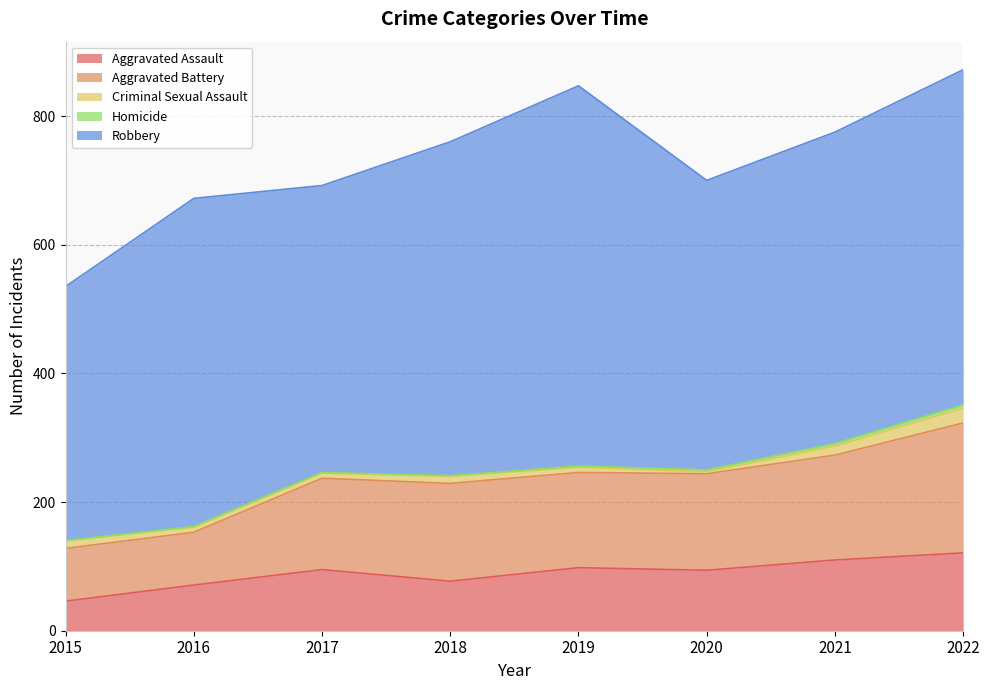

Reading right to left, transcribe all the data shown in this chart.

Aggravated Assault: 2022=121	2021=110	2020=94	2019=98	2018=77	2017=95	2016=71	2015=46
Aggravated Battery: 2022=202	2021=163	2020=150	2019=148	2018=152	2017=142	2016=82	2015=82
Criminal Sexual Assault: 2022=23	2021=14	2020=3	2019=8	2018=11	2017=8	2016=8	2015=12
Homicide: 2022=5	2021=4	2020=3	2019=2	2018=1	2017=1	2016=1	2015=0
Robbery: 2022=521	2021=484	2020=450	2019=591	2018=519	2017=446	2016=510	2015=395